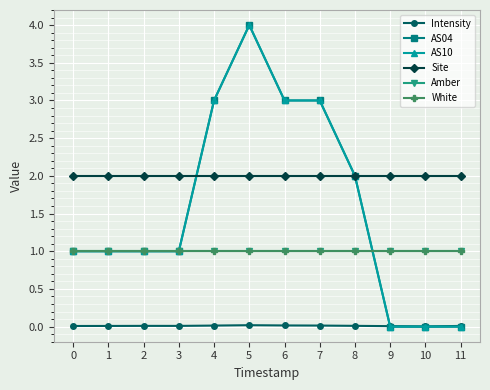

Rank the categories by AS04 value from lowest to highest.

9, 10, 11, 0, 1, 2, 3, 8, 4, 6, 7, 5